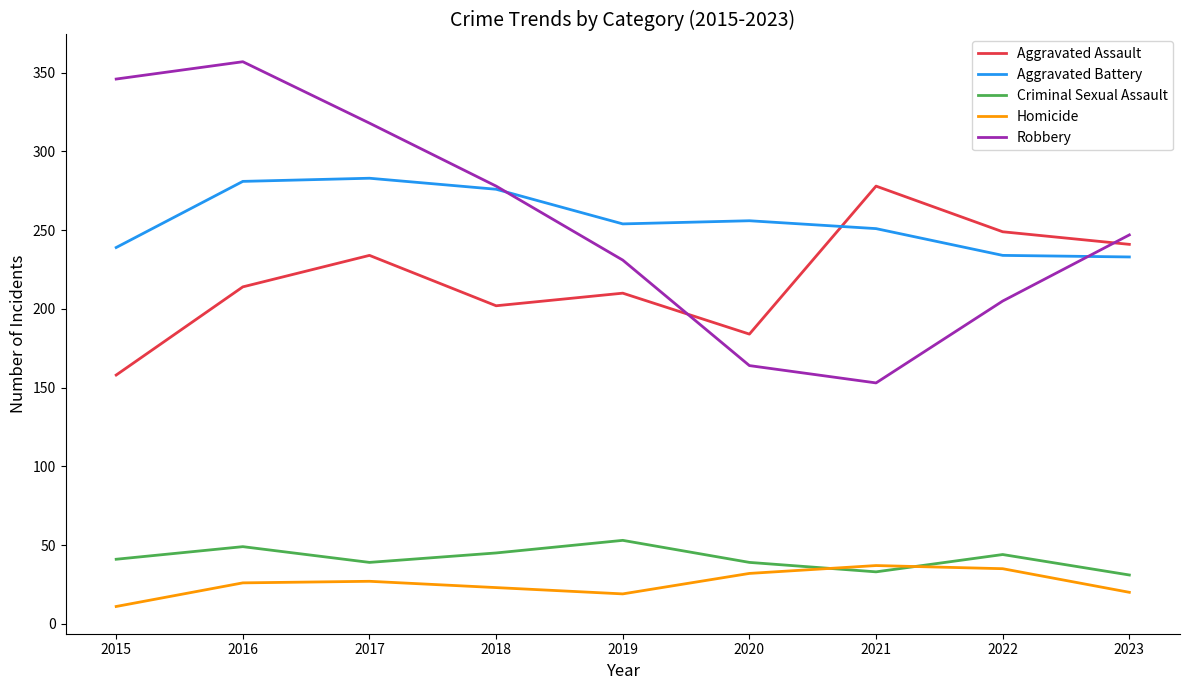

The value of Robbery at 2020 is 164. True or false?

True